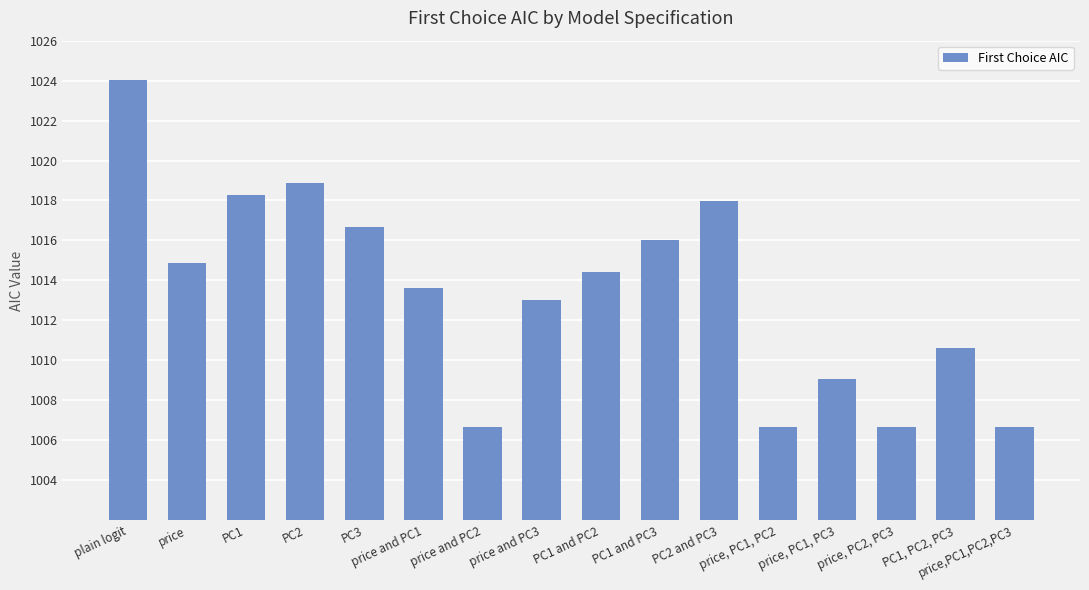

Reading left to right, what are all the values shown in this chart?

plain logit=1024.0	price=1014.9	PC1=1018.3	PC2=1018.9	PC3=1016.7	price and PC1=1013.6	price and PC2=1006.6	price and PC3=1013.0	PC1 and PC2=1014.4	PC1 and PC3=1016.0	PC2 and PC3=1018.0	price, PC1, PC2=1006.6	price, PC1, PC3=1009.0	price, PC2, PC3=1006.6	PC1, PC2, PC3=1010.6	price,PC1,PC2,PC3=1006.6